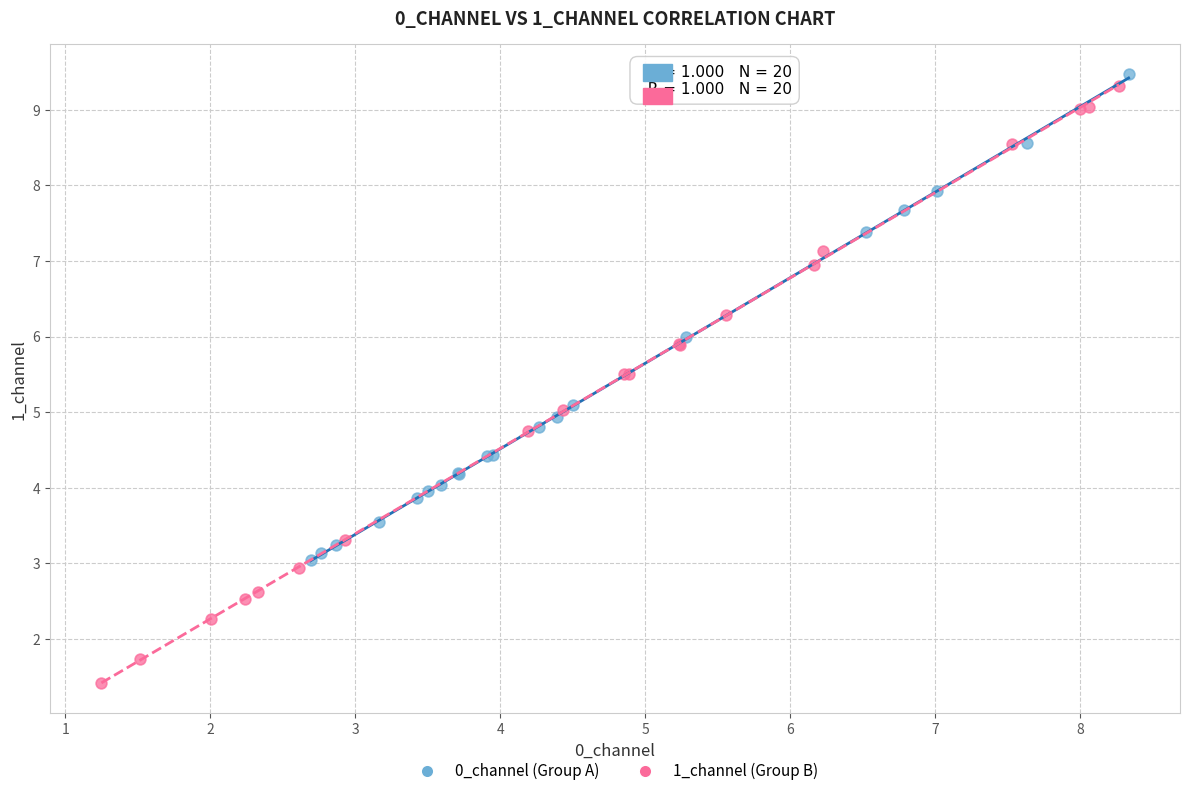

Which series has the largest Y range (max minus min)?

1_channel (Group B)